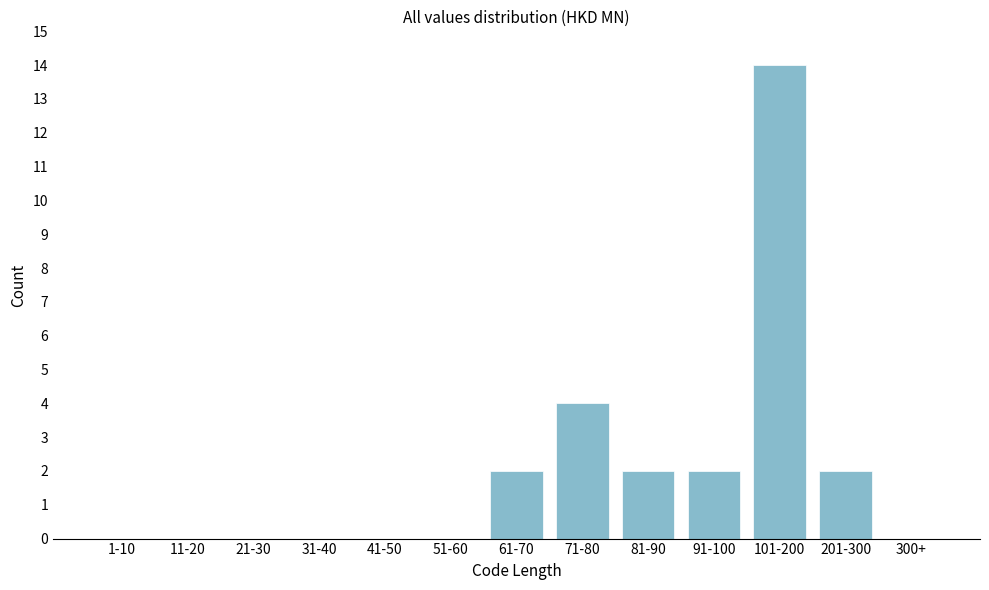

Reading left to right, extract all data points from this chart.

1-10=0	11-20=0	21-30=0	31-40=0	41-50=0	51-60=0	61-70=2	71-80=4	81-90=2	91-100=2	101-200=14	201-300=2	300+=0